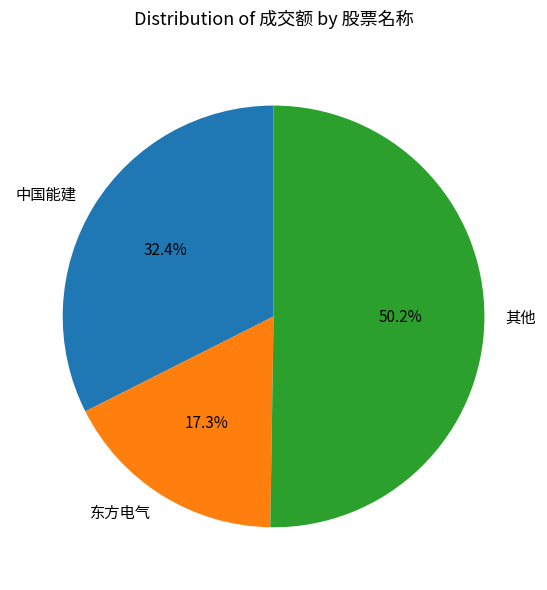

Does 中国能建 represent more than half of the total?

No